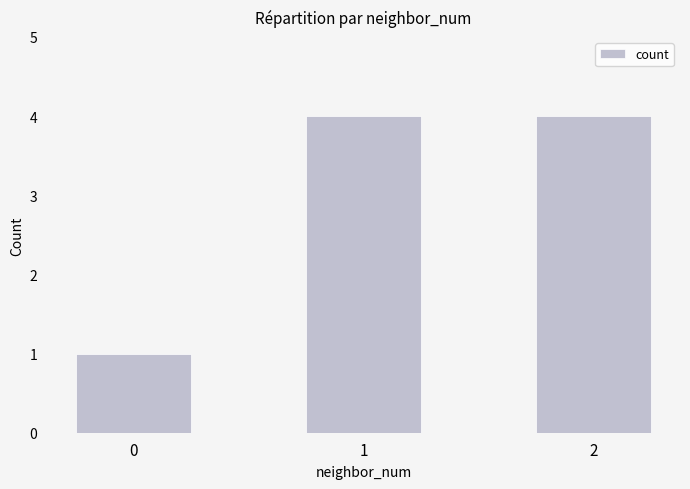

What is the sum of all values?

9